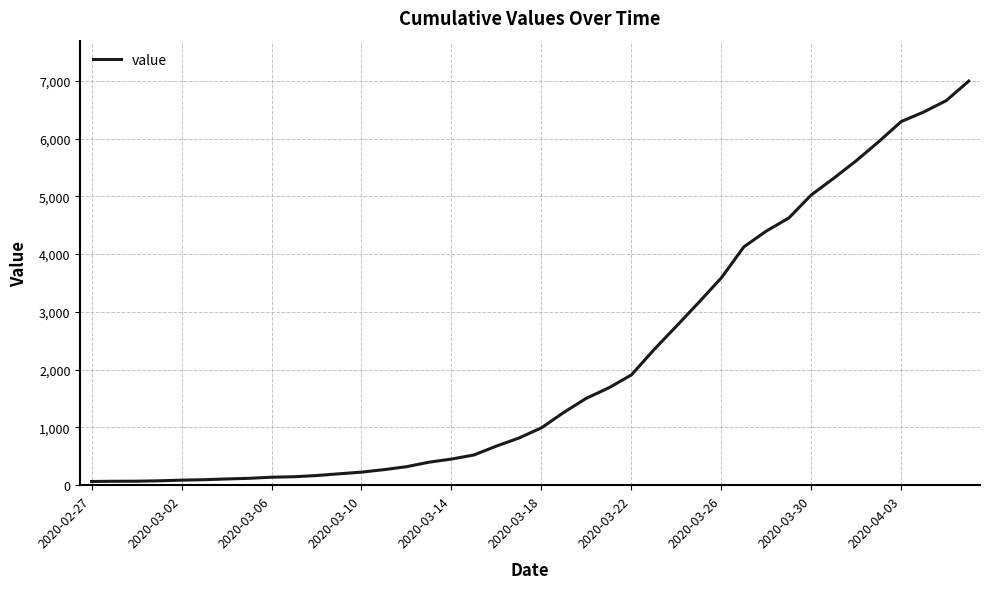

What is the maximum value shown in the chart?

6995